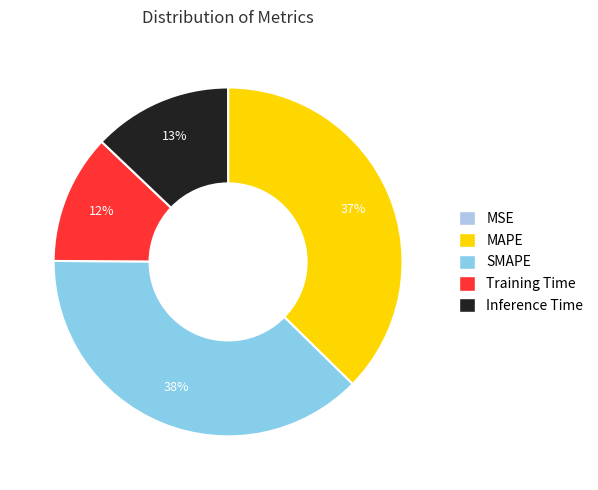

Is there a majority slice in this chart?

No